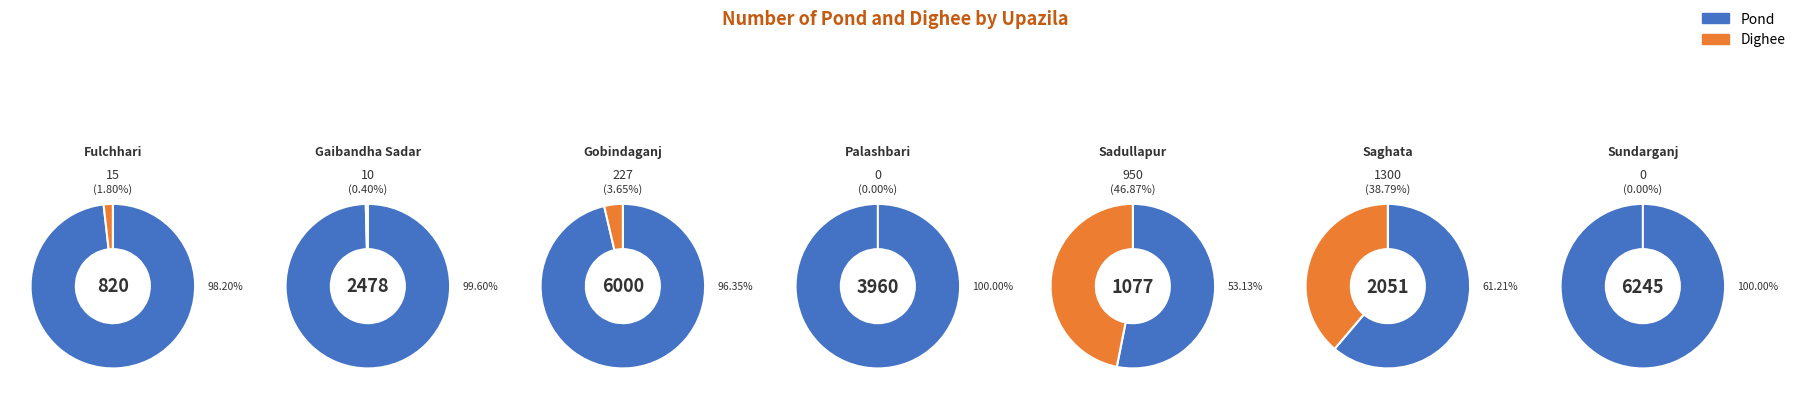

What is the spread (max minus min) of values at Sundarganj?

6245